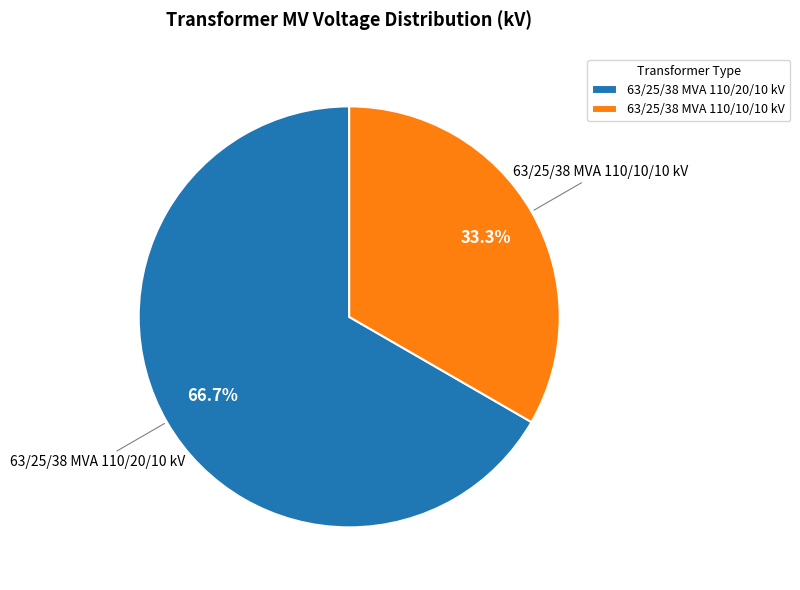

What is the largest slice in the pie chart?

63/25/38 MVA 110/20/10 kV